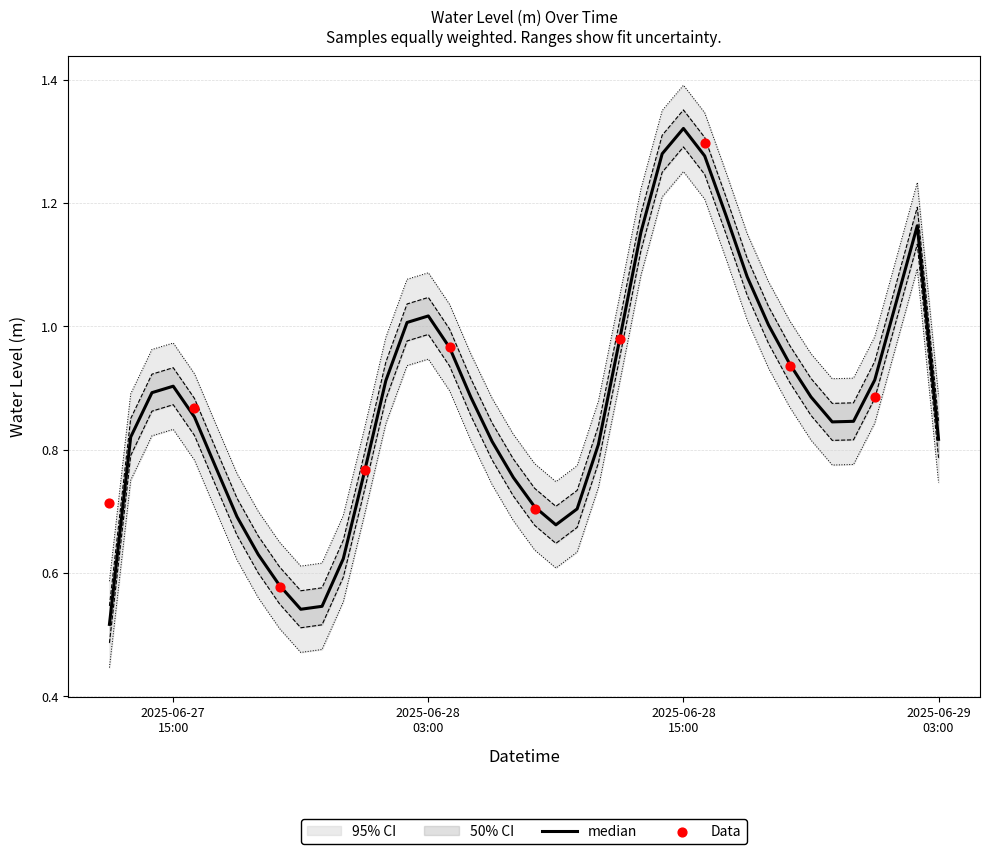

What is the change in value from 2025-06-28 00:00:00 to 2025-06-28 03:00:00?

+0.3